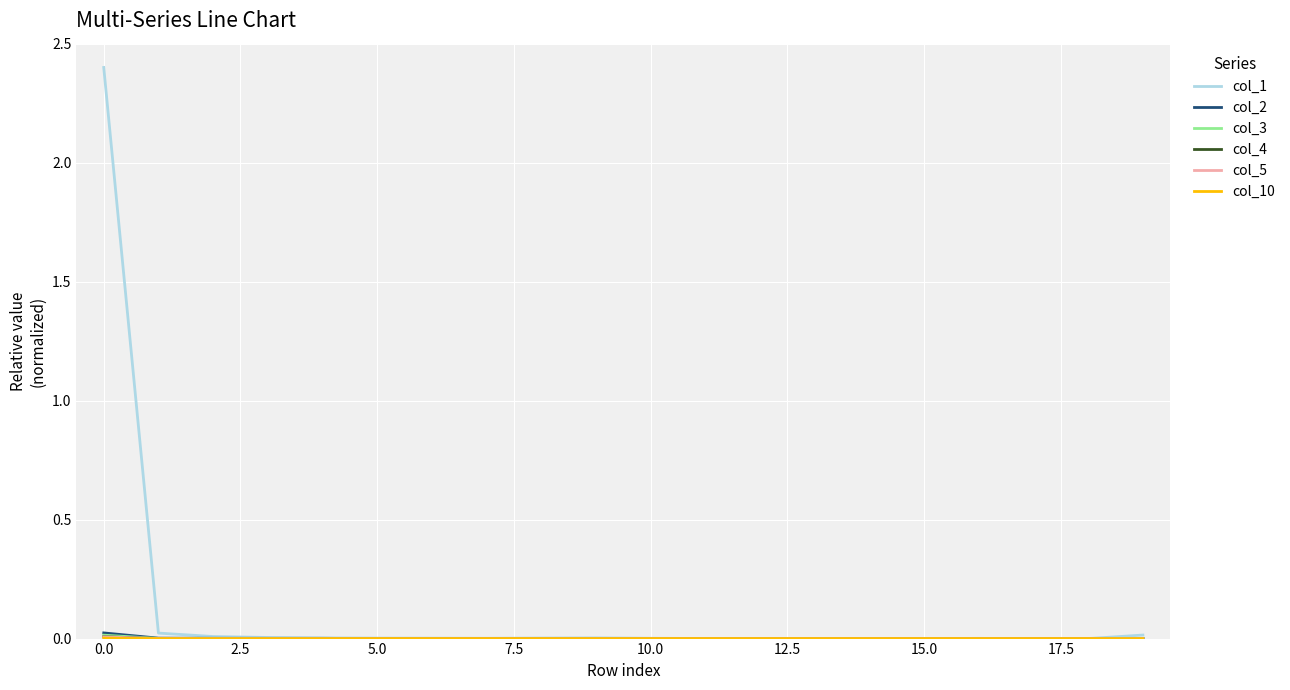

Which series has the largest total across all categories?

col_1